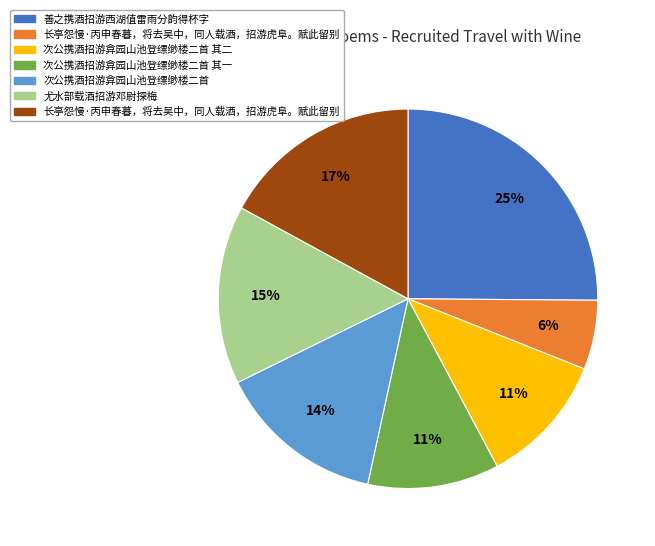

Does any single category account for the majority?

No